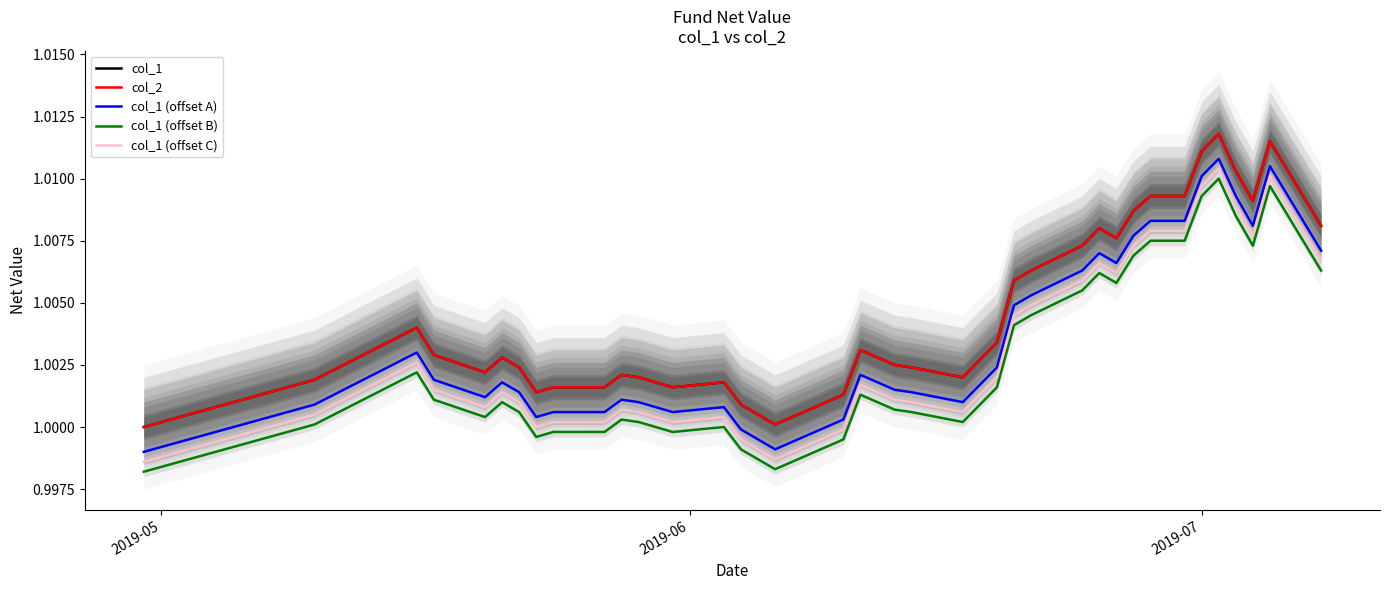

True or false: col_1 (offset C) has more than 0 interior local peaks.

True